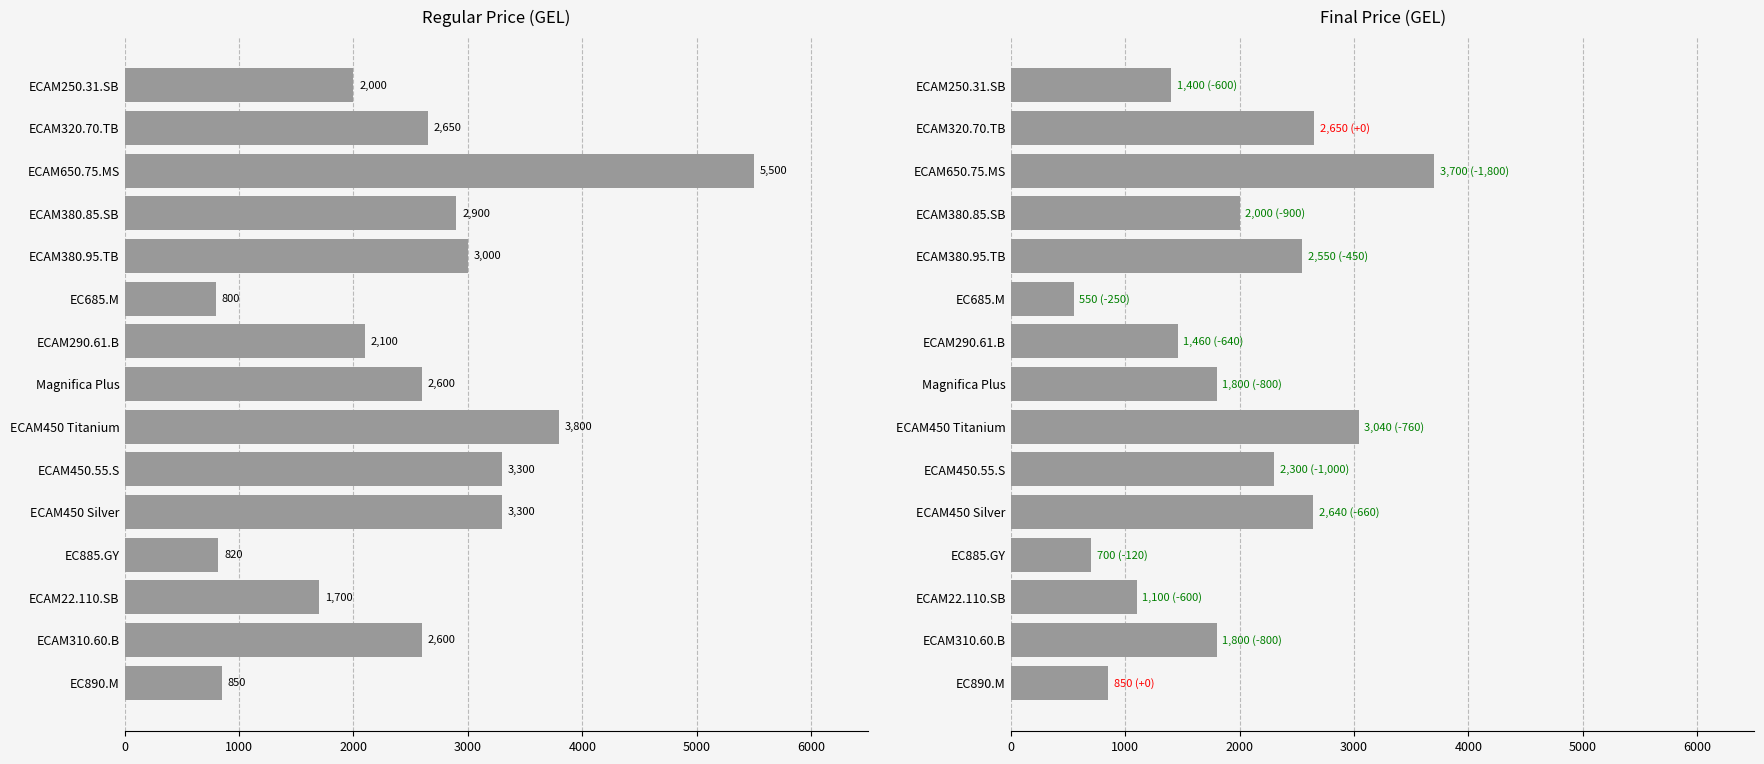

What is the total value across all series at ECAM310.60.B?

4400.0